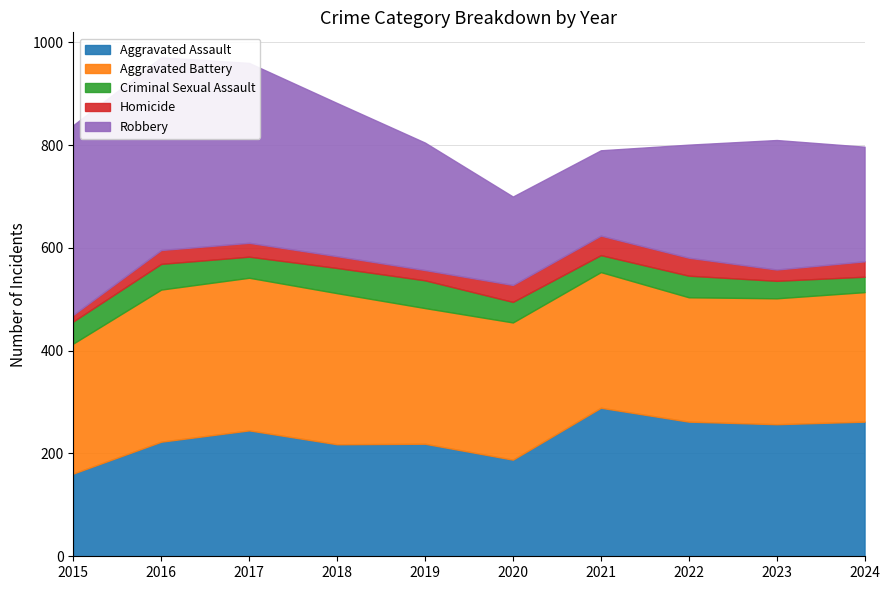

What is the sum of all Robbery values?

2673